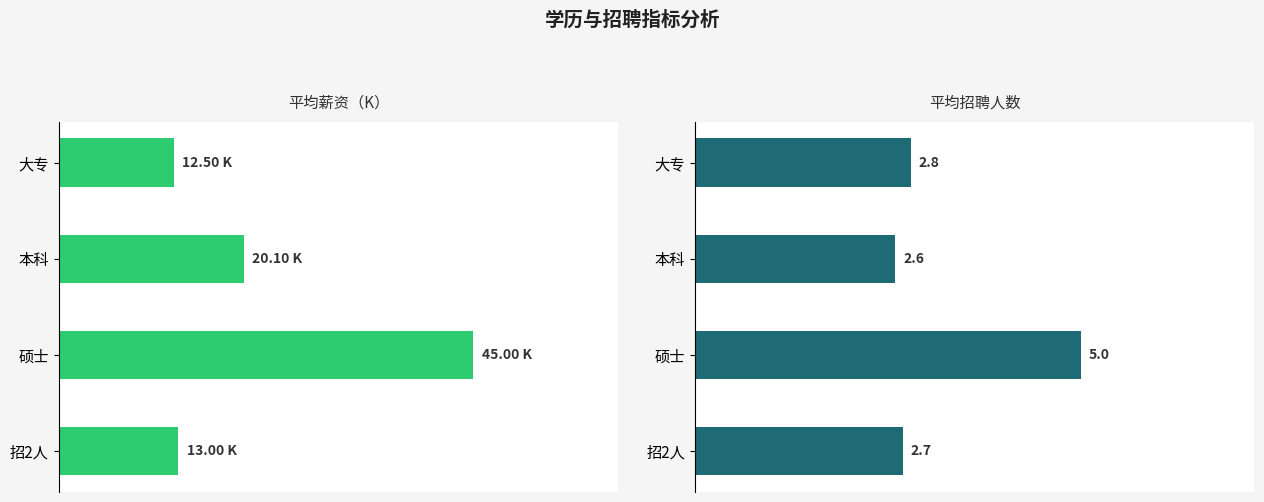

How many bars are there in total?

8